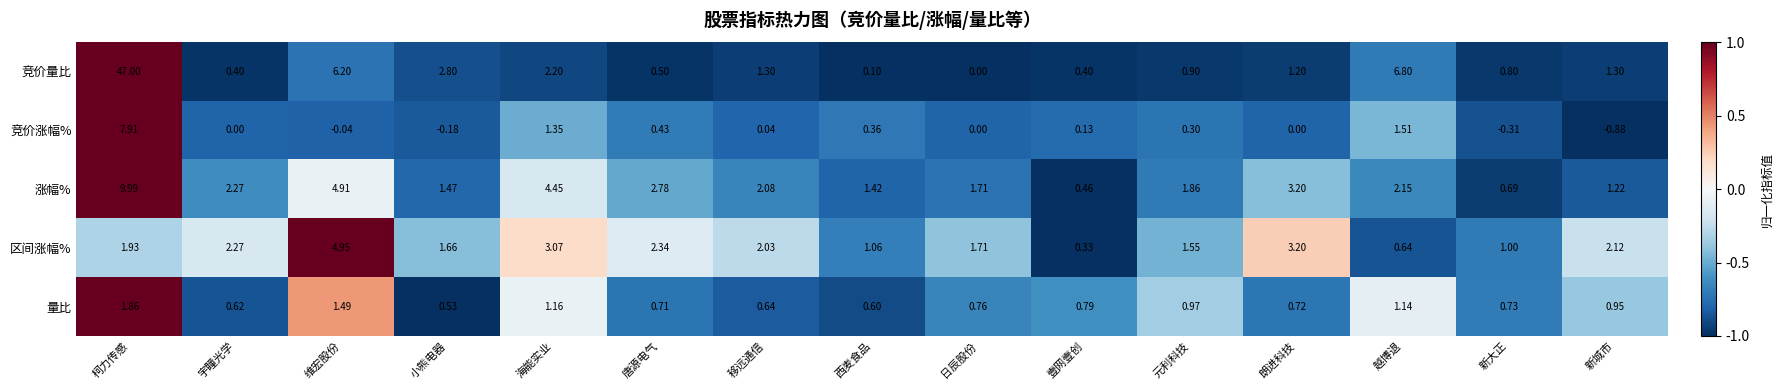

At which label is 竞价涨幅% closest to 3?

越博退